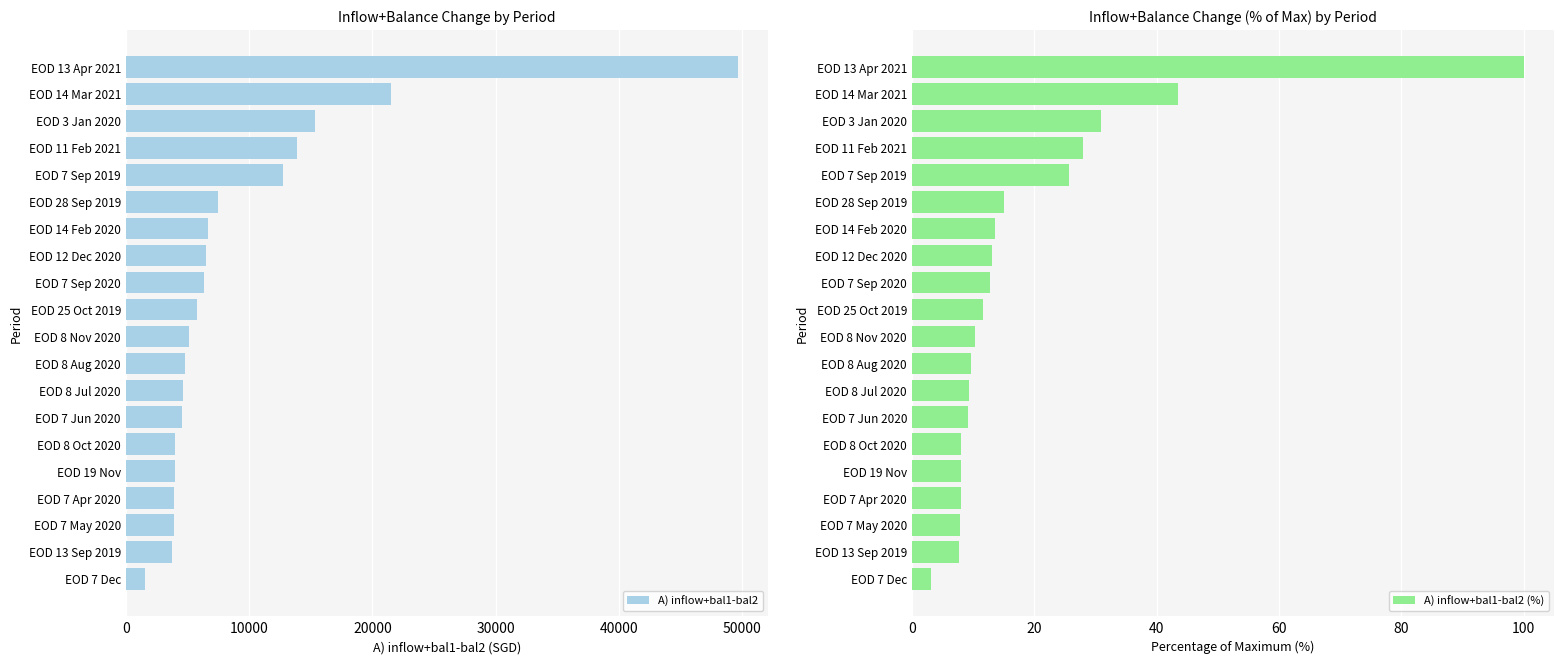

At which label does A) inflow+bal1-bal2 reach its minimum?

EOD 7 Dec